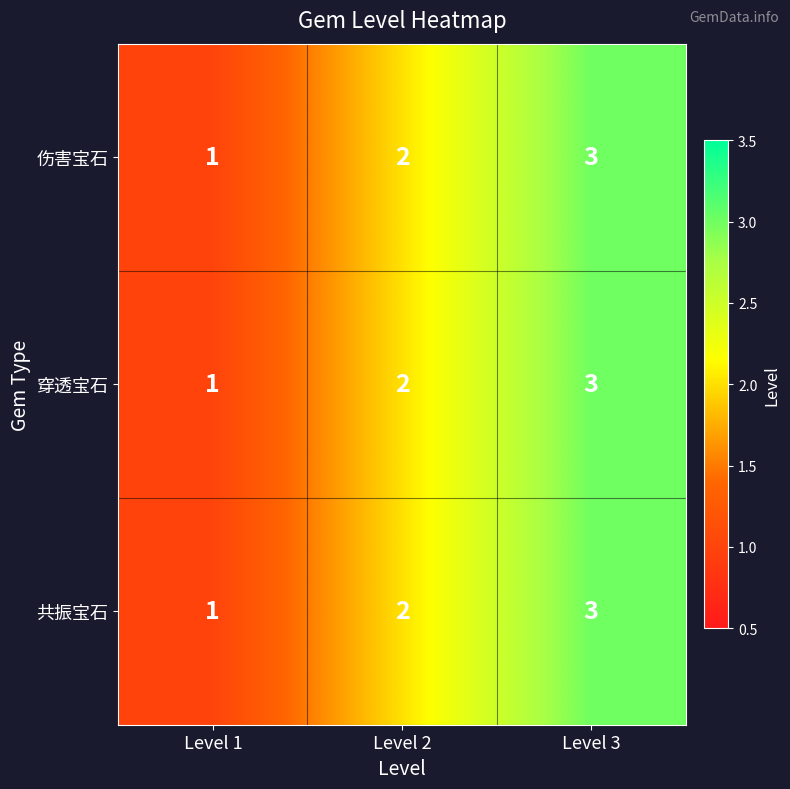

Which label corresponds to the largest value in the chart?

Level 3